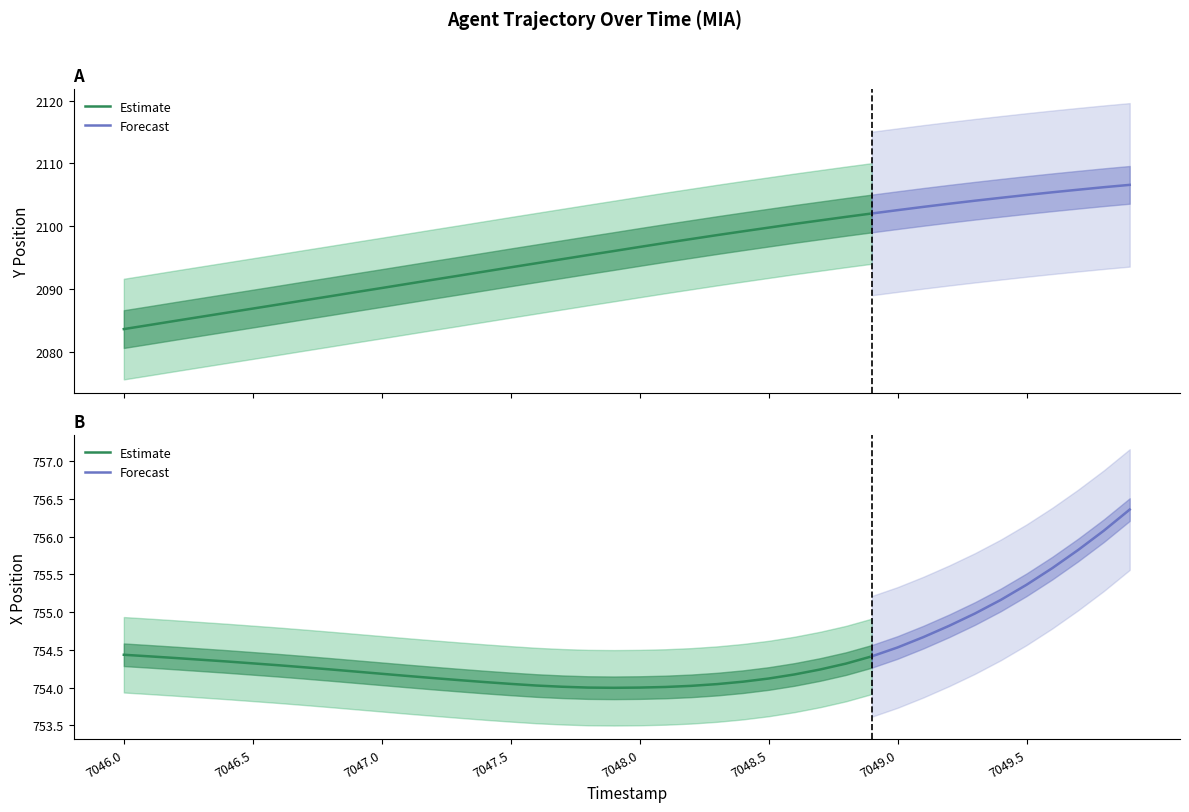

What is the sum of the Y values at 7048.4 and 7048.2?

4197.2